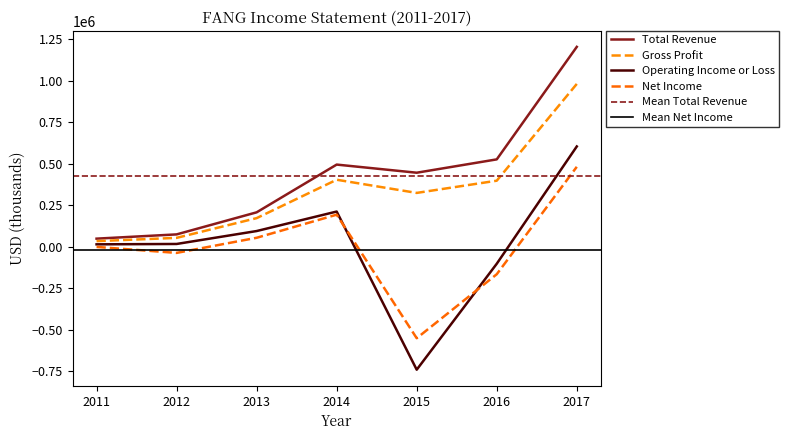

In Operating Income or Loss, how many points are lower than both neighbors (excluding endpoints)?

1